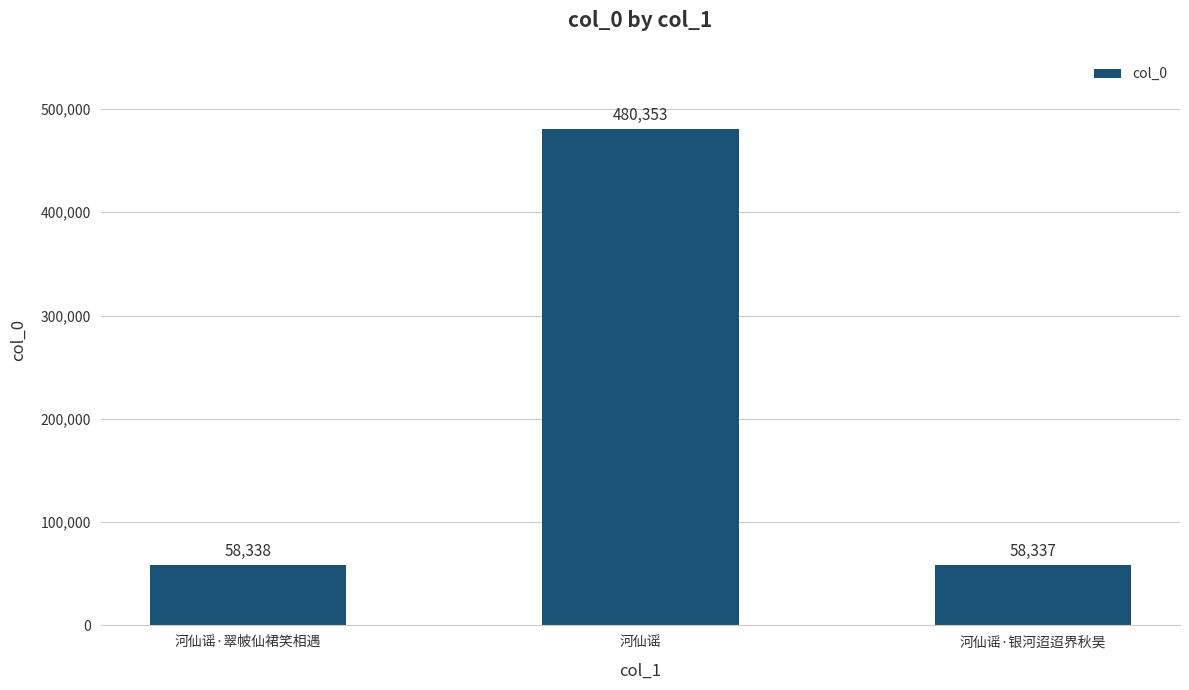

What is the average value?

199009